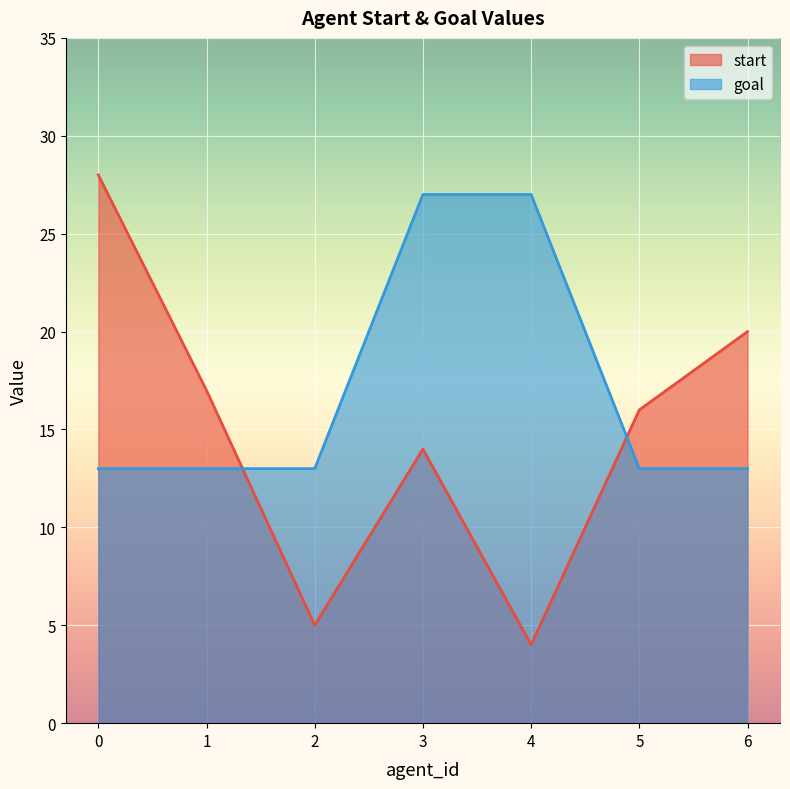

Reading left to right, transcribe all the data shown in this chart.

start: 28	17	5	14	4	16	20
goal: 13	13	13	27	27	13	13